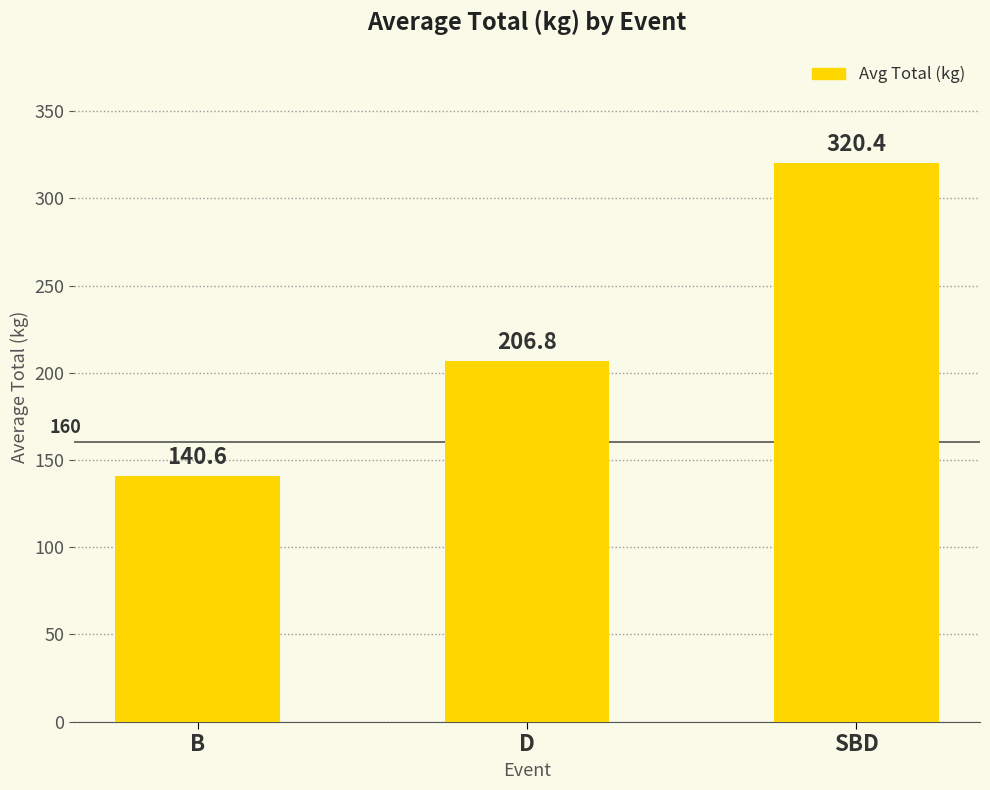

Reading left to right, extract all data points from this chart.

B=140.6	D=206.8	SBD=320.4